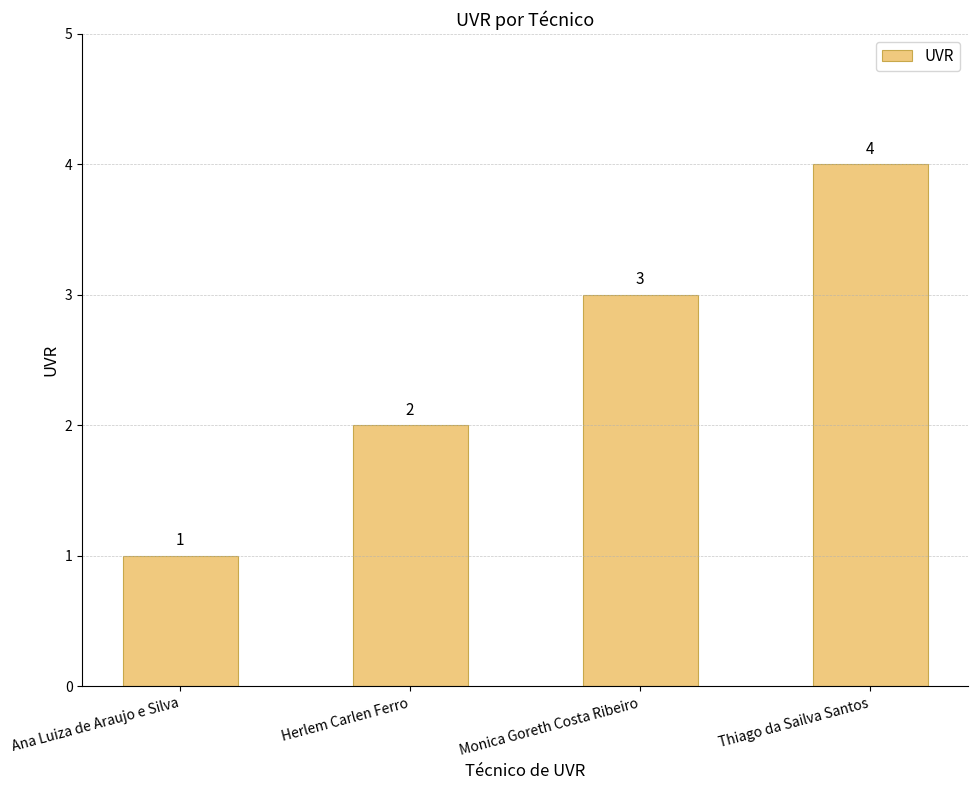

The chart shows a value of 7 at Thiago da Sailva Santos. True or false?

False